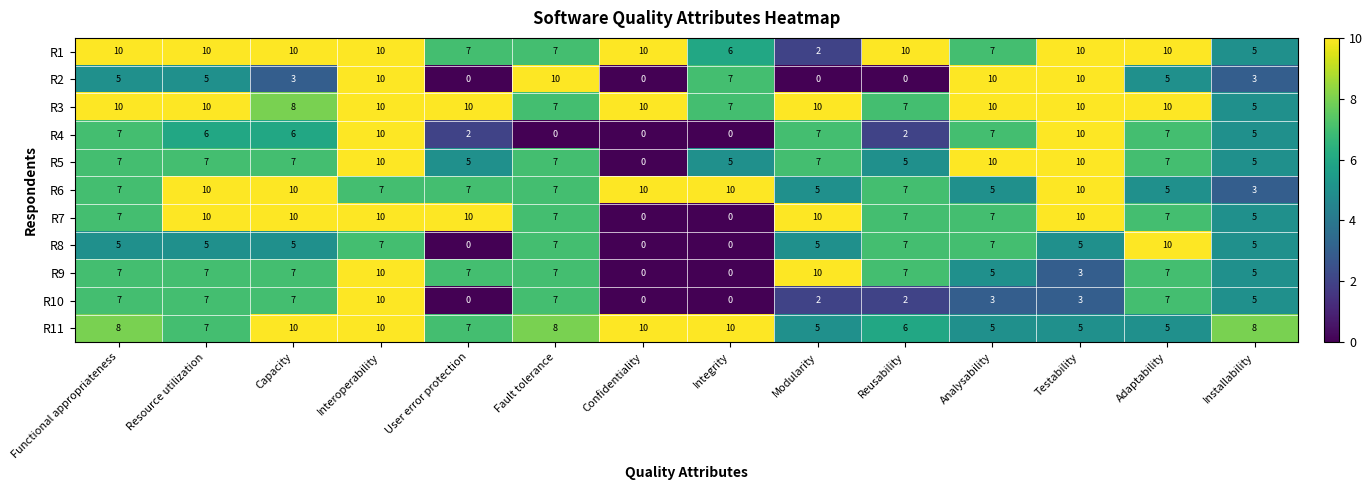

True or false: R2 has a value of 0 at User error protection.

True